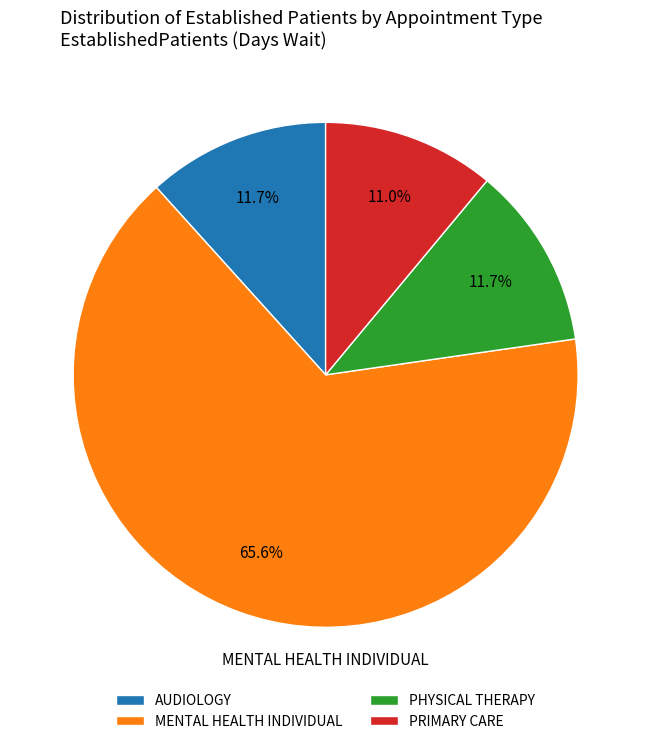

To the nearest percent, what is the combined percentage of PRIMARY CARE and AUDIOLOGY?

23%